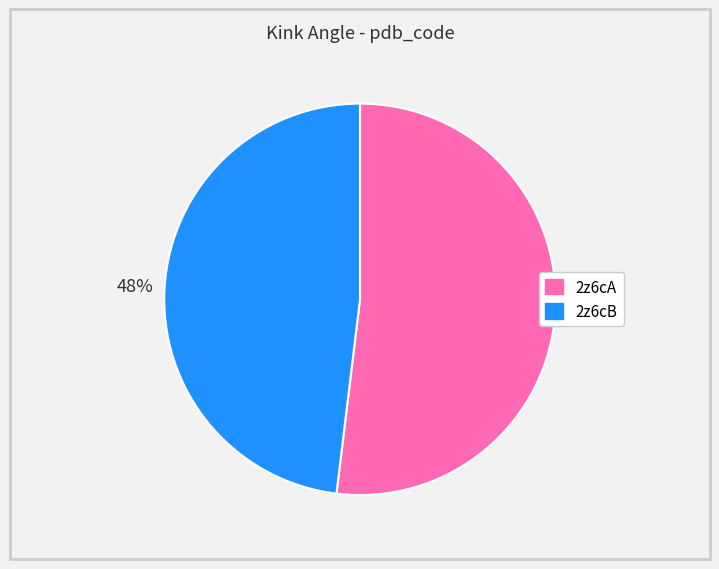

What is the ratio of the value at 2z6cA to the value at 2z6cB?

1.1